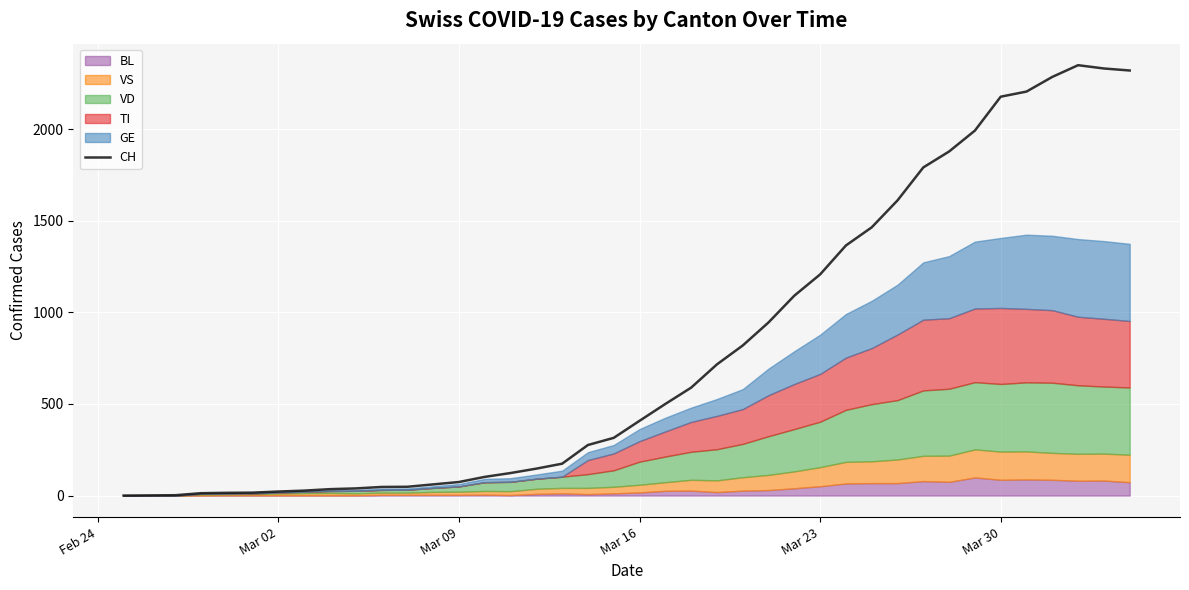

What is the highest value of the CH series?

2349